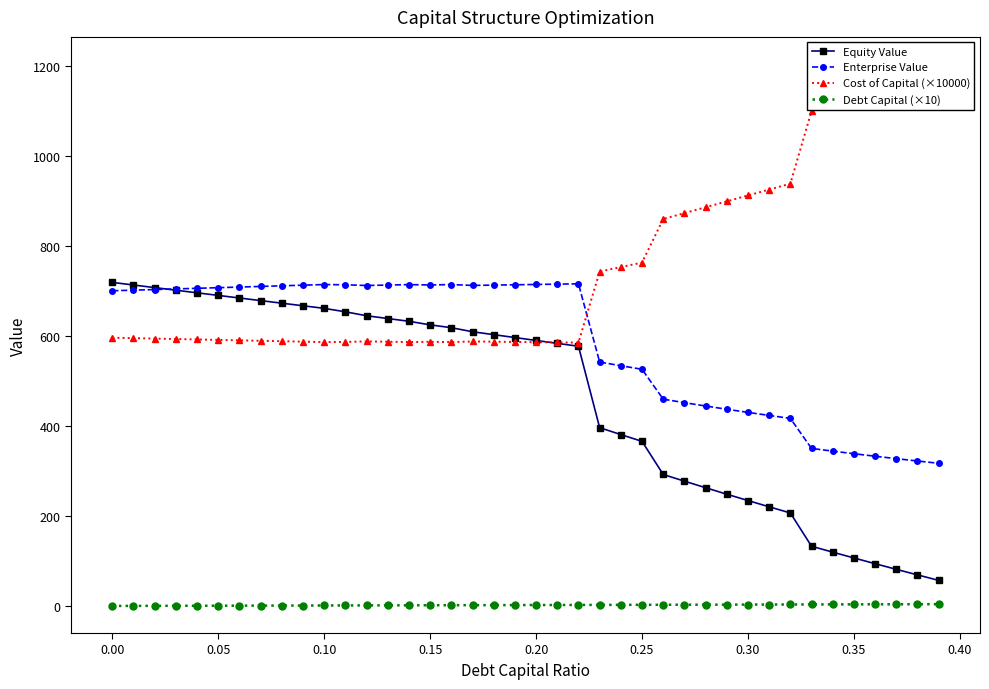

What is the maximum value for Enterprise Value?

716.0